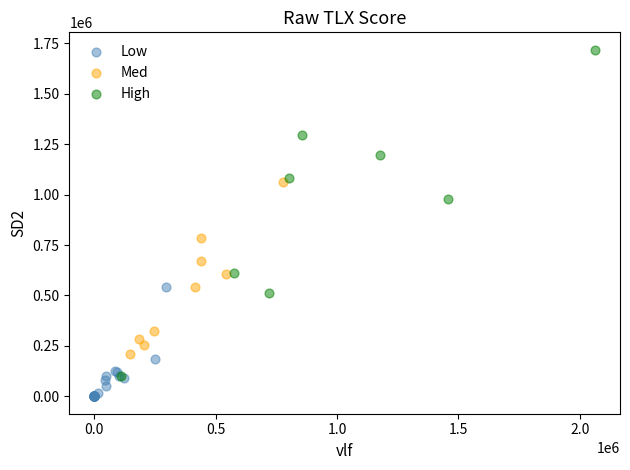

Which series has the widest spread of Y values?

High